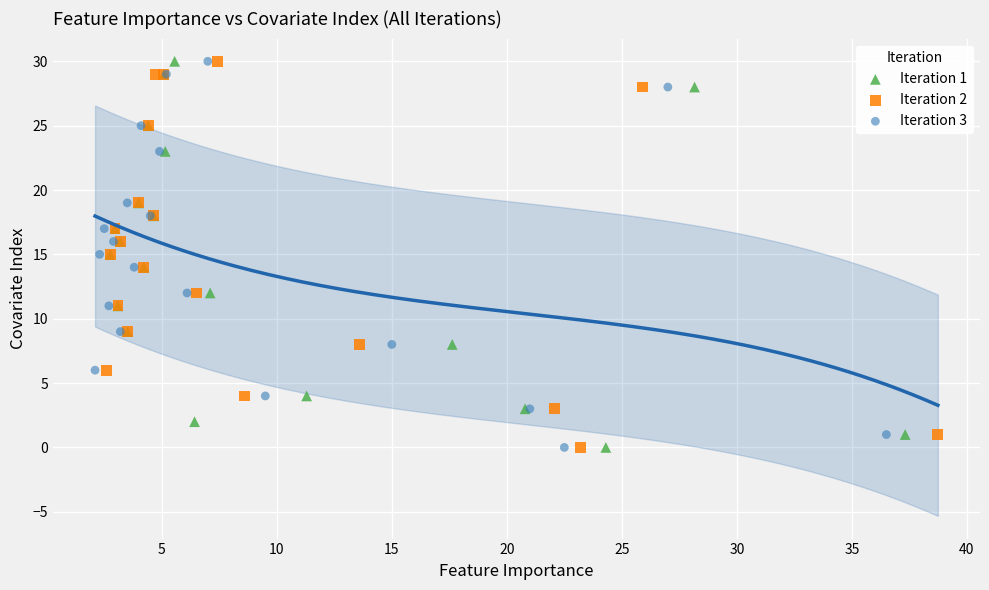

What are all the series names shown in the legend?

Iteration 1, Iteration 2, Iteration 3